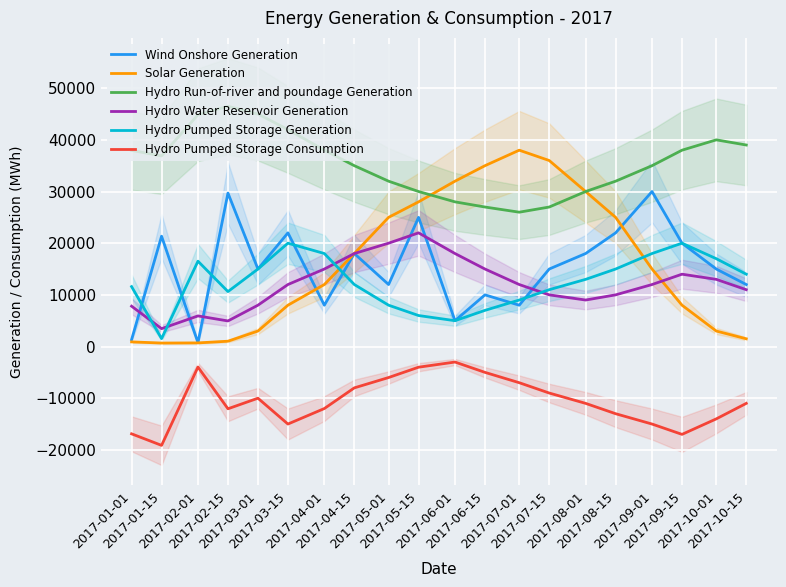

What is the total value across all series at 2017-06-01?

85000.0